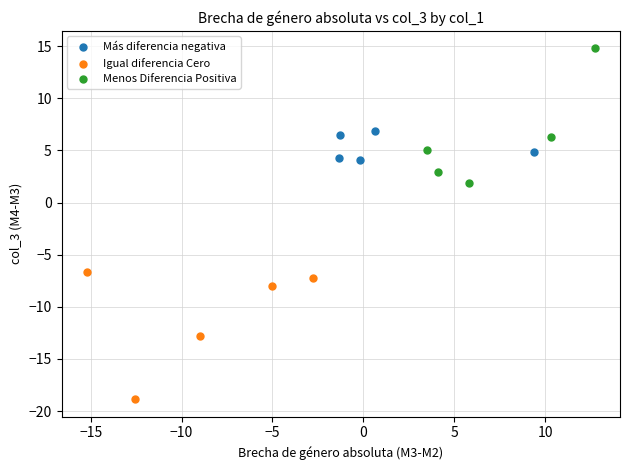

What are all the series names shown in the legend?

Más diferencia negativa, Igual diferencia Cero, Menos Diferencia Positiva